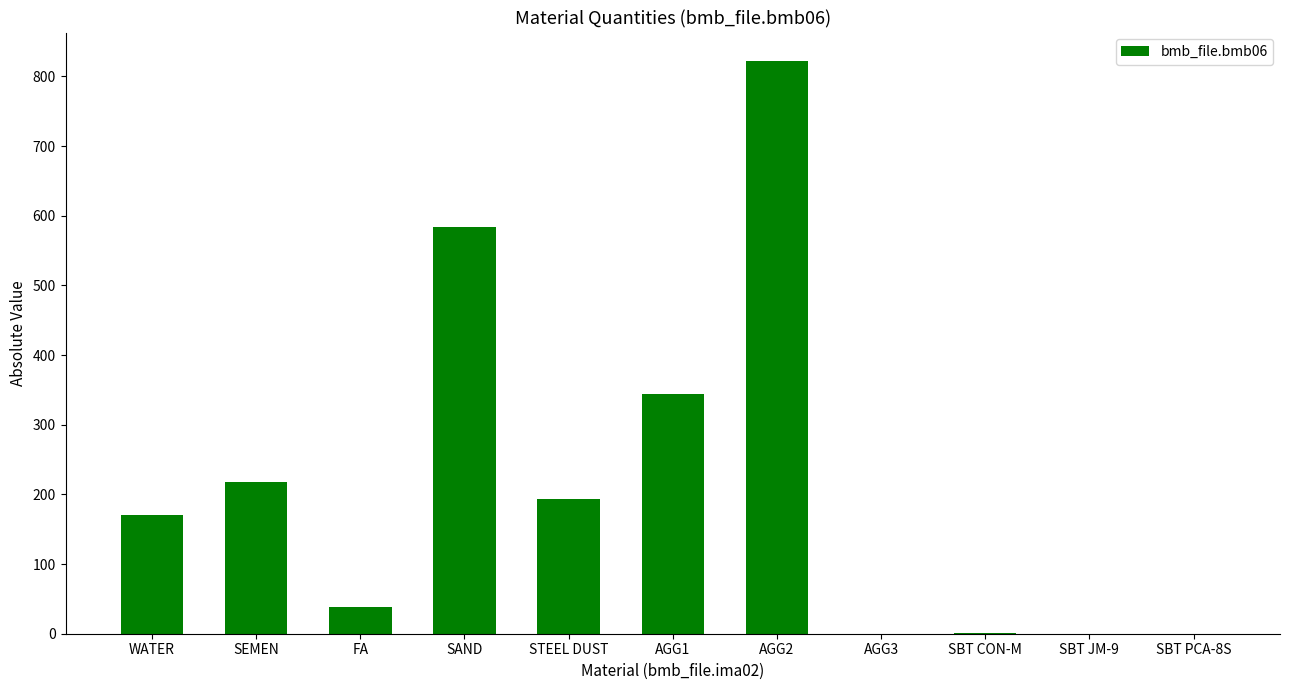

Which has a higher value, FA or STEEL DUST?

STEEL DUST